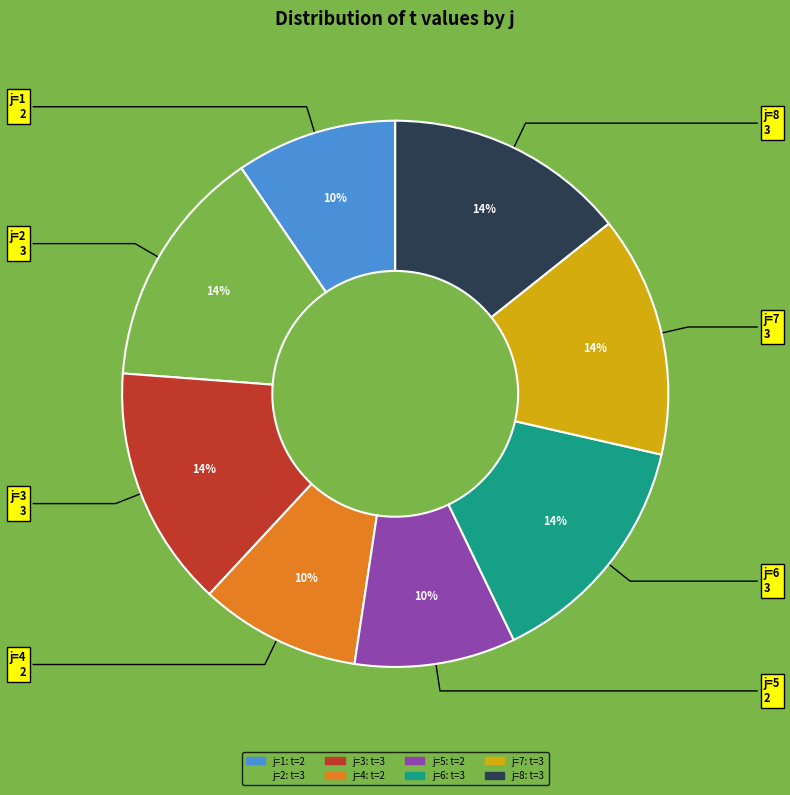

Count the number of slices in the pie.

8